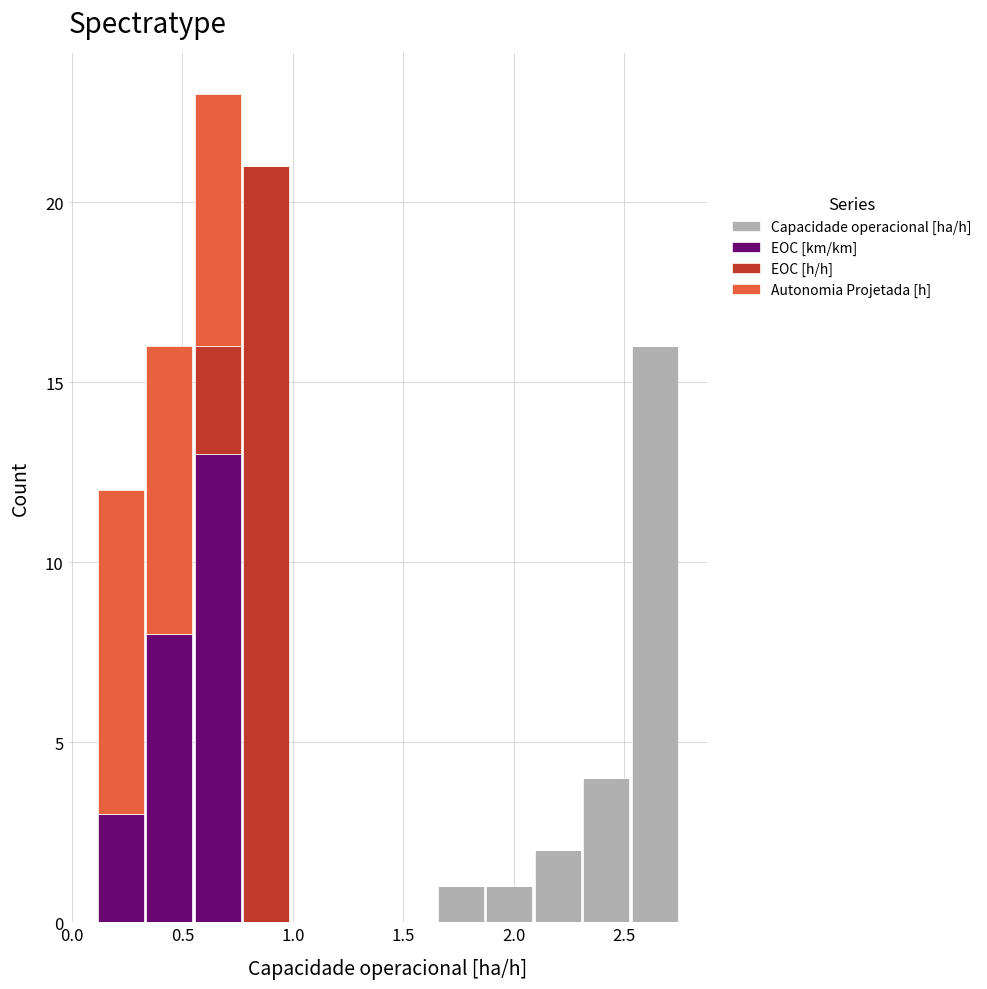

Reading left to right, transcribe this chart: for each stacked bar, give the range it covers on the x-axis and its total height. Neither the bar edges nor the heights are printed on the chart, so give them approximately, as read against the axes.

0.10 to 0.35: 12
0.35 to 0.55: 16
0.55 to 0.75: 23
0.75 to 1.00: 21
1.00 to 1.20: 0
1.20 to 1.45: 0
1.45 to 1.65: 0
1.65 to 1.85: 1
1.85 to 2.10: 1
2.10 to 2.30: 2
2.30 to 2.55: 4
2.55 to 2.75: 16